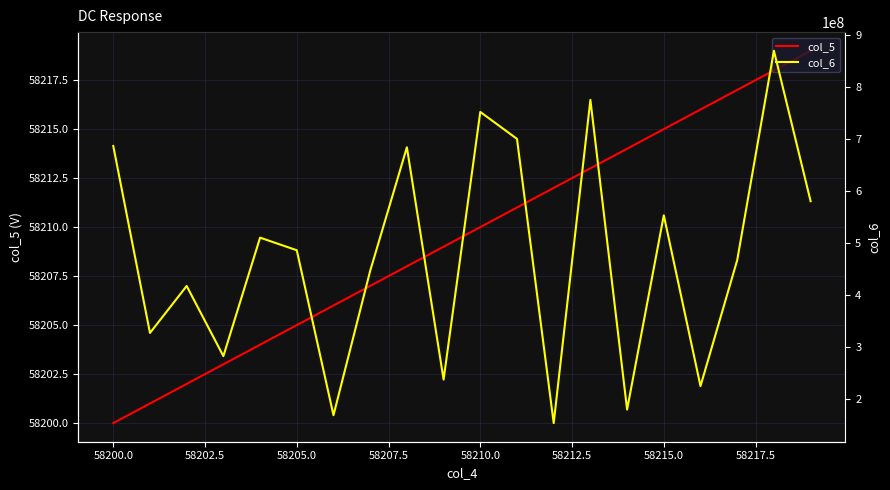

What is the sum of all col_6 values?

9504521237